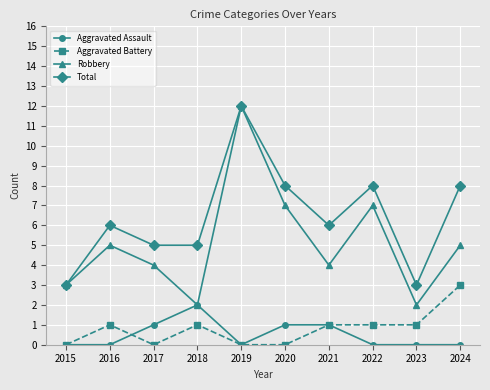

At how many categories does at least one series exceed 11?

1